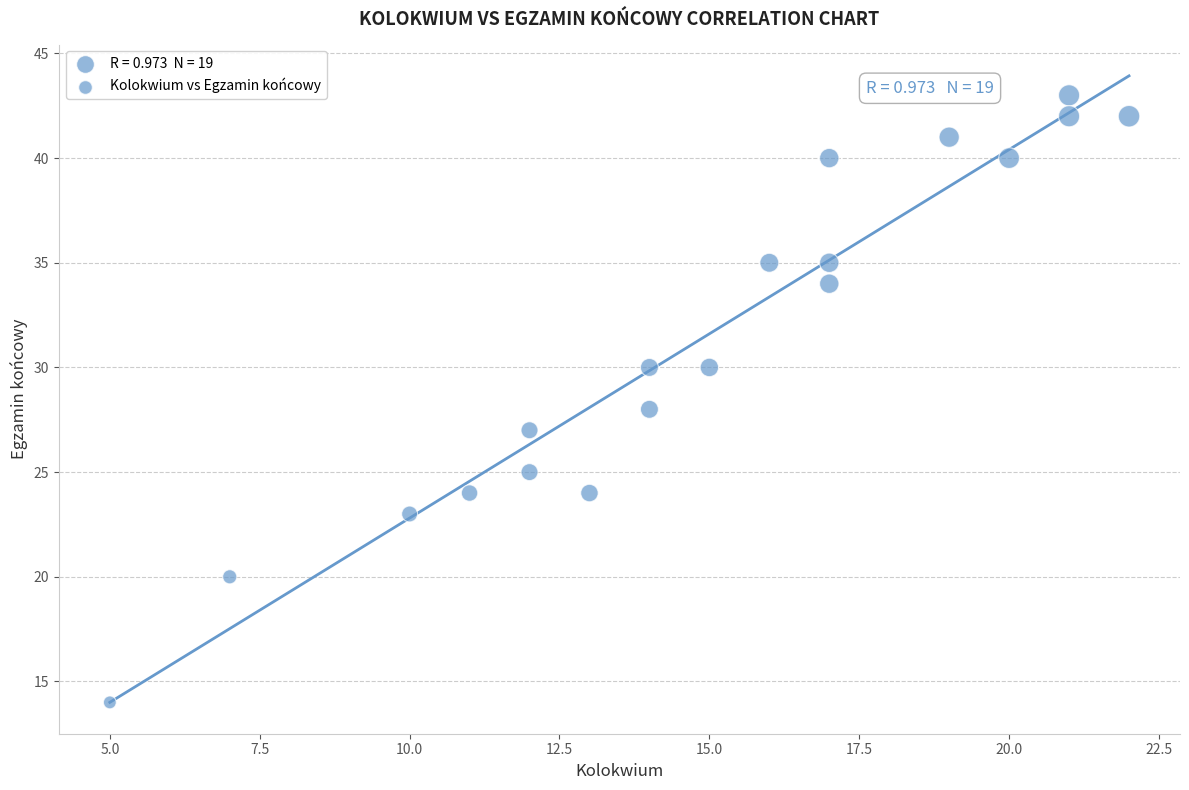

What is the range of Y values (max minus min)?

29